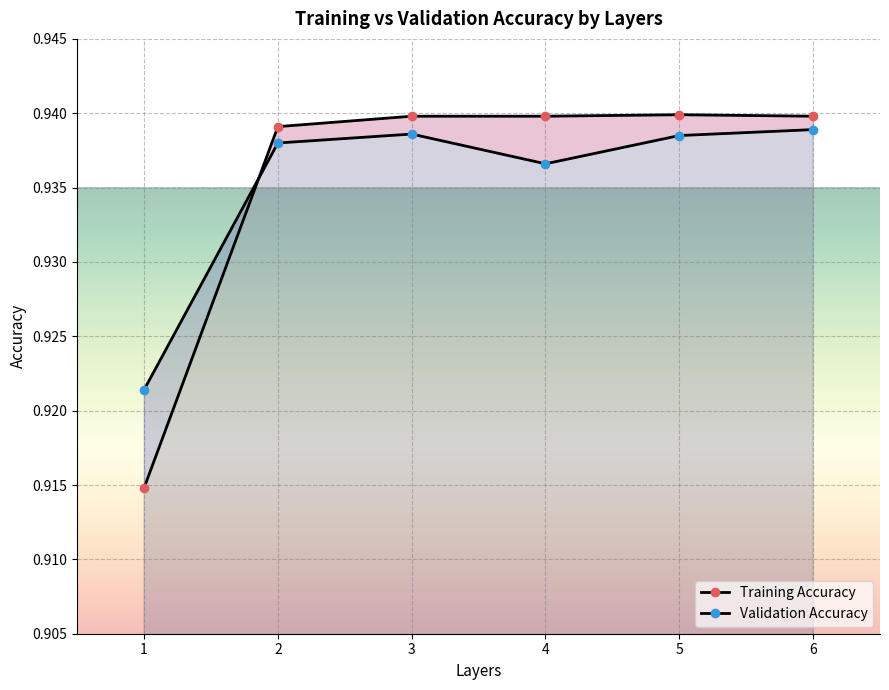

True or false: Training Accuracy and Validation Accuracy cross at least once.

True